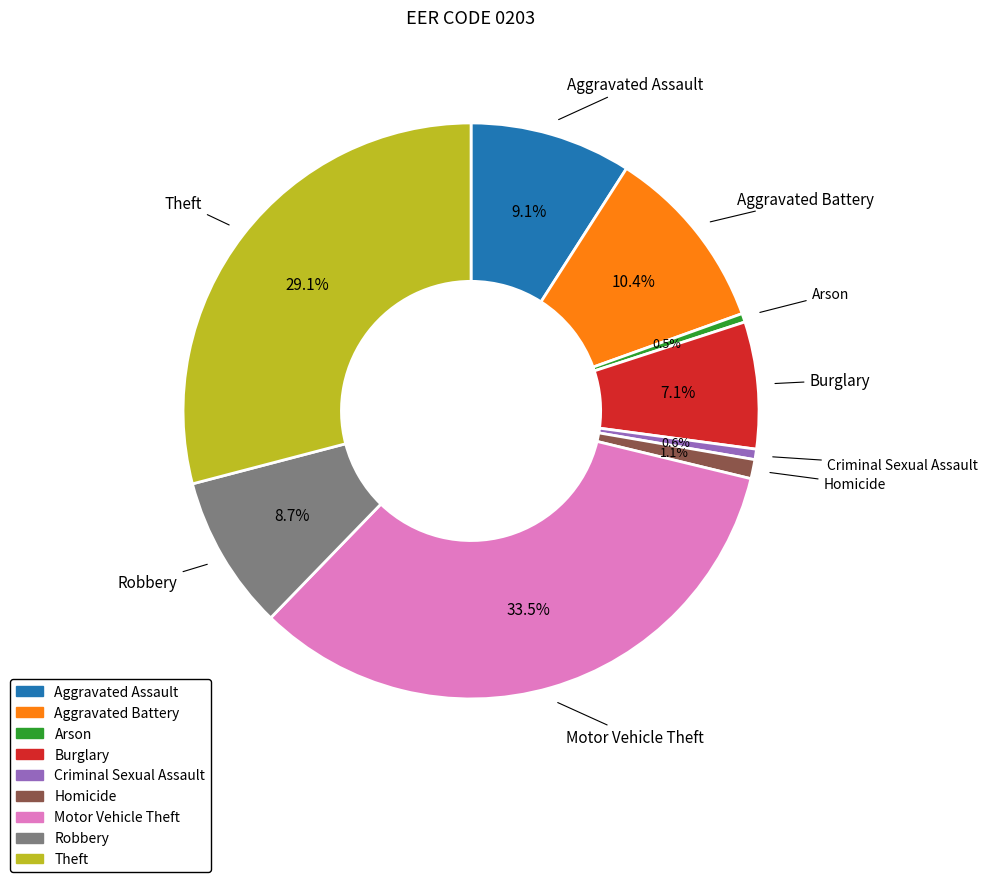

To the nearest percent, what is the difference between the Burglary and Motor Vehicle Theft slice percentages?

26%